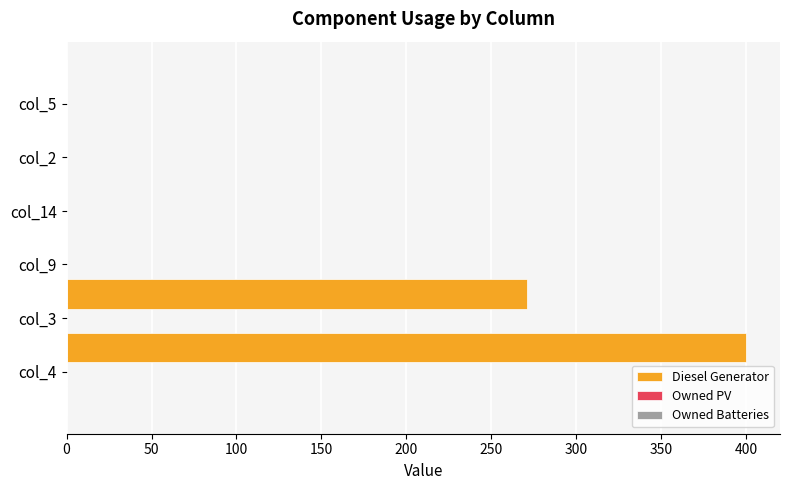

How many data points does each series have?

6